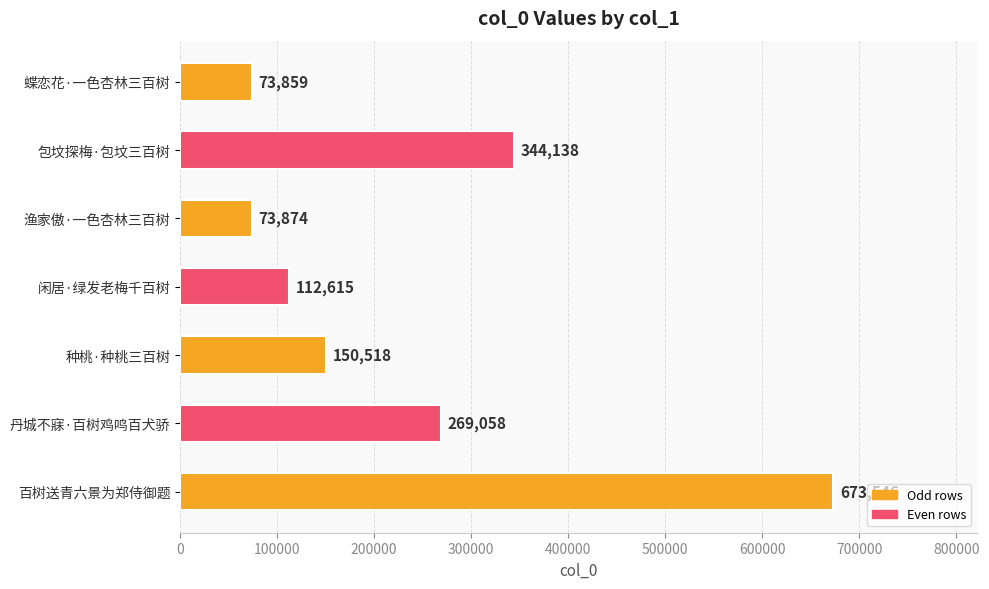

Rank the categories by value from lowest to highest.

蝶恋花·一色杏林三百树, 渔家傲·一色杏林三百树, 闲居·绿发老梅千百树, 种桃·种桃三百树, 丹城不寐·百树鸡鸣百犬骄, 包坟探梅·包坟三百树, 百树送青六景为郑侍御题